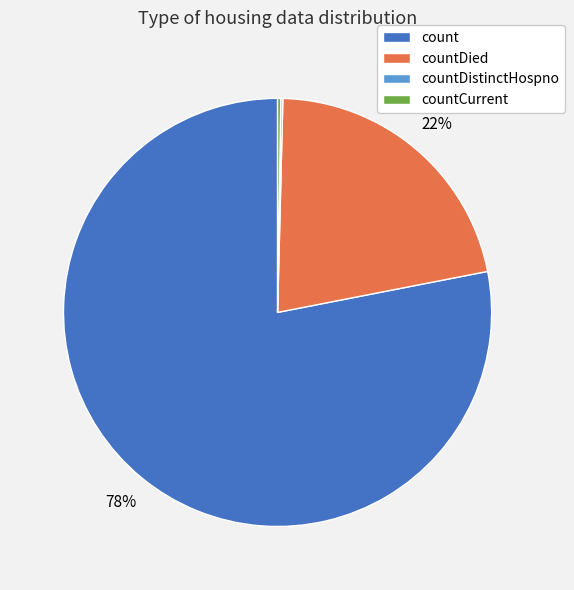

To the nearest percent, what is the average slice percentage?

25%